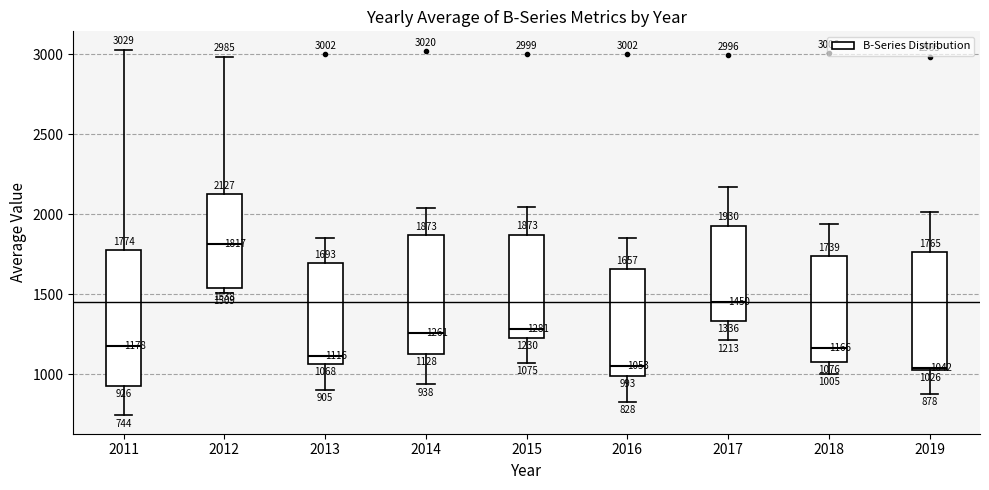

Which box is the tallest, from its lower edge to its upper edge?

2011